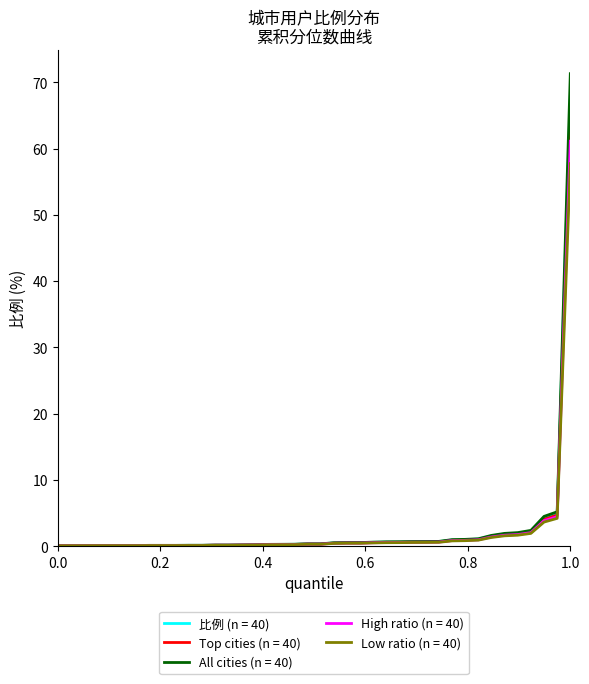

Which series has the largest range (max minus min)?

All cities (n = 40)